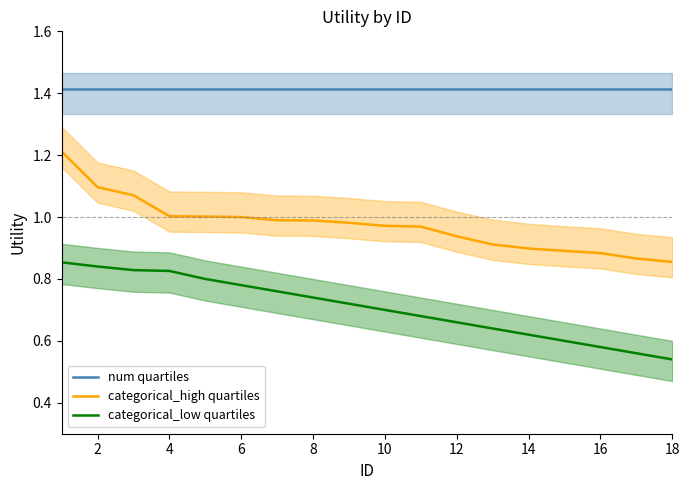

How many lines are shown in the chart?

3